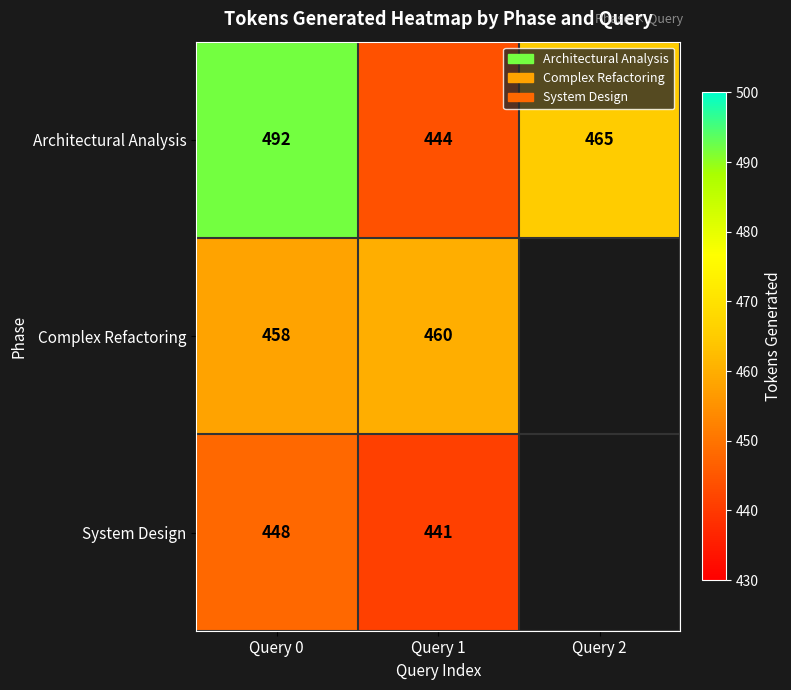

Rank the categories by Architectural Analysis value from highest to lowest.

Query 0, Query 2, Query 1